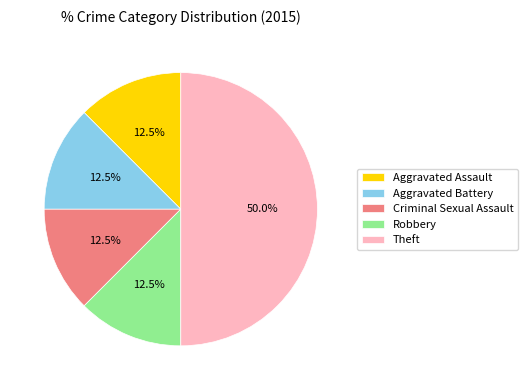

Approximately how many times larger is the value at Aggravated Assault compared to Aggravated Battery?

1.0